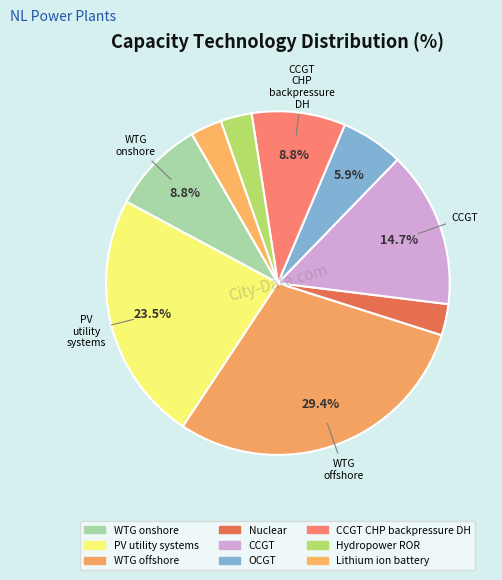

How many segments does this pie chart have?

9